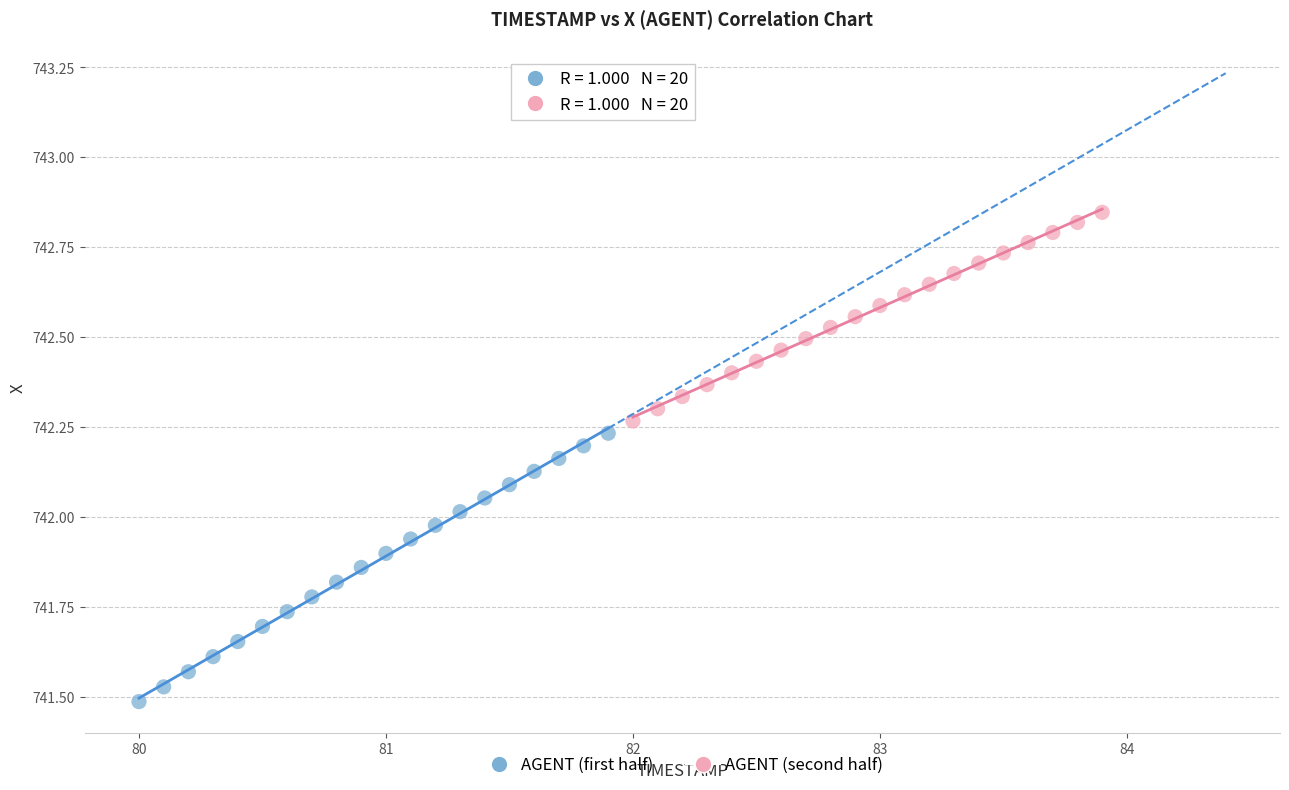

Which series contains the lowest Y value?

AGENT (first half)